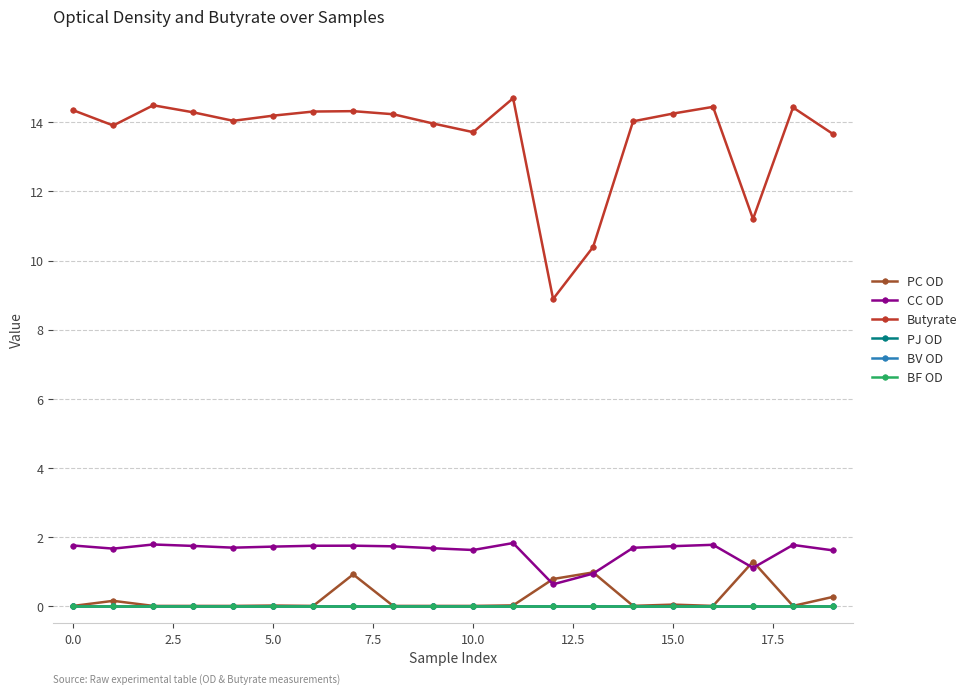

Is this an area chart (filled region under the line)?

No